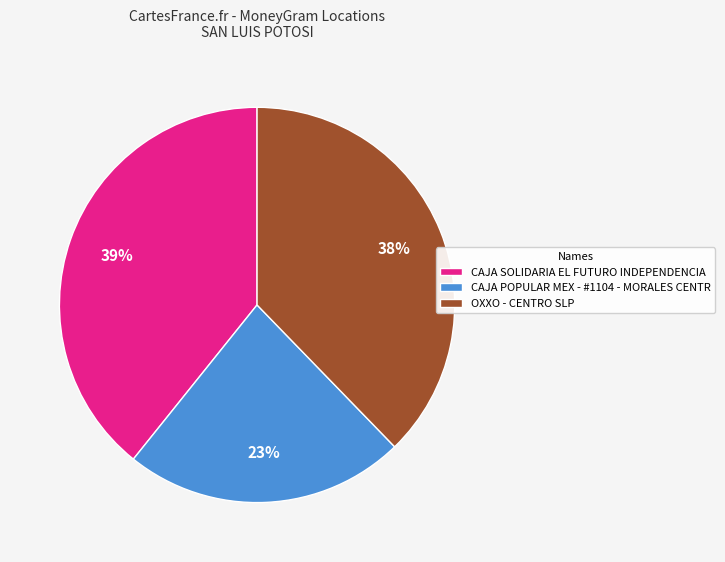

Is there a majority slice in this chart?

No